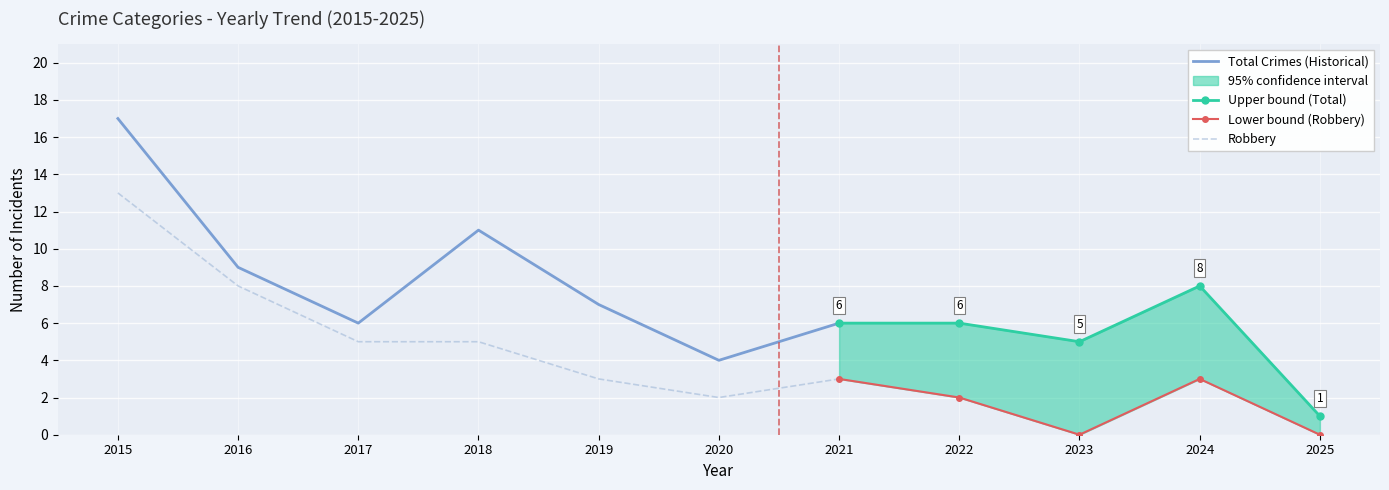

Is it true that Aggravated Assault equals 2 at 2018?

False